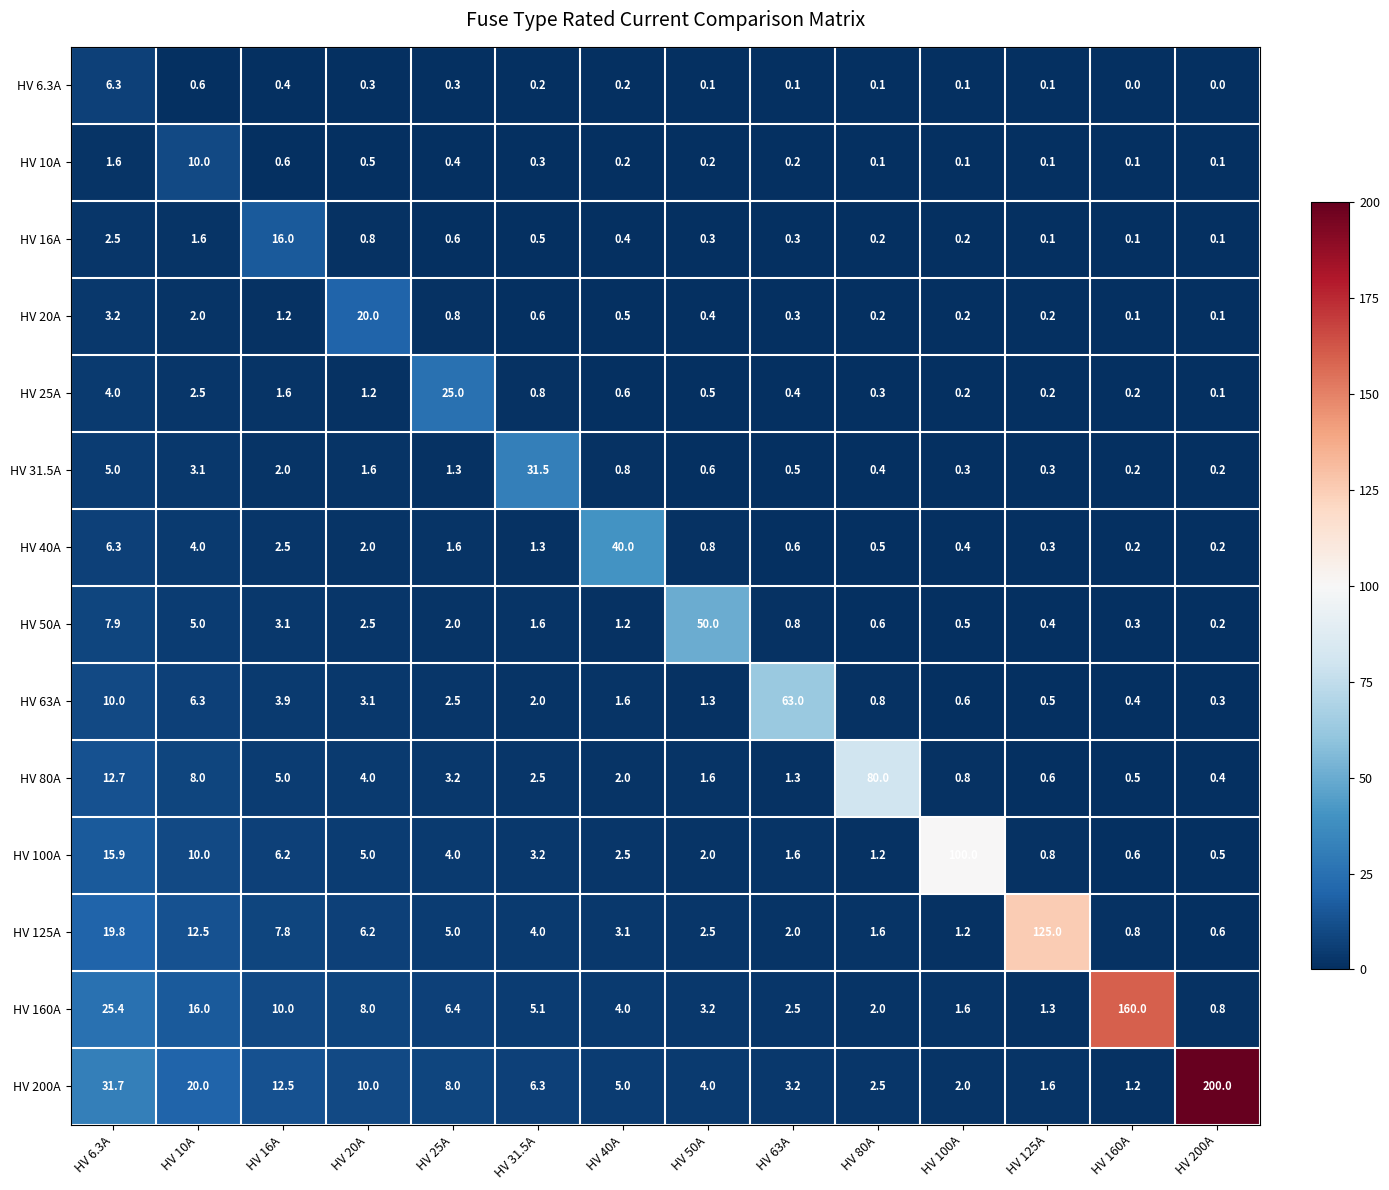

What is the greatest value displayed?

200.0